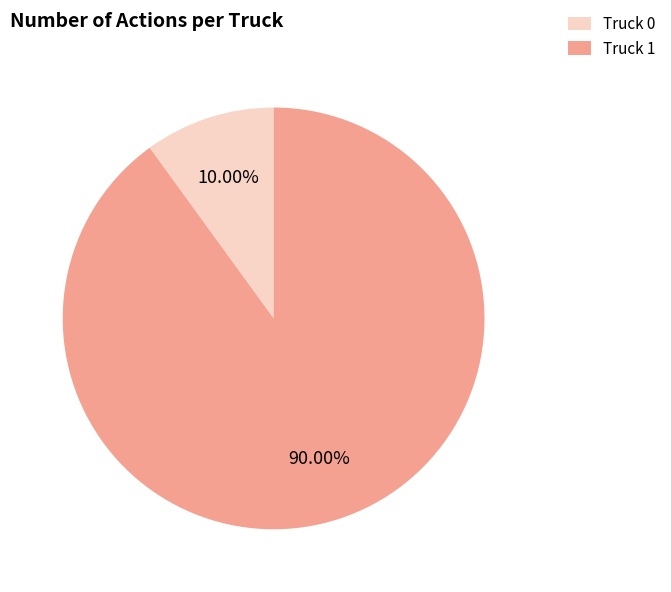

Between Truck 0 and Truck 1, which is larger?

Truck 1